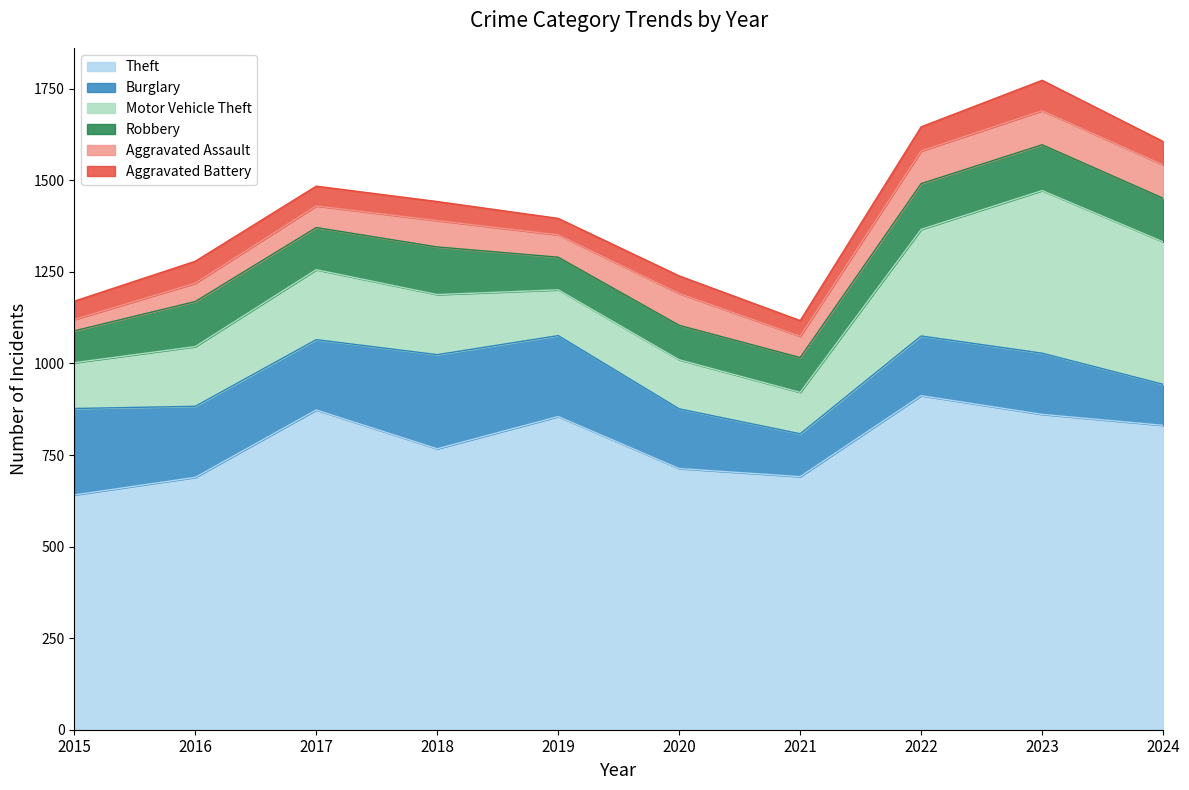

The Burglary series shows 72 at 2016. True or false?

False